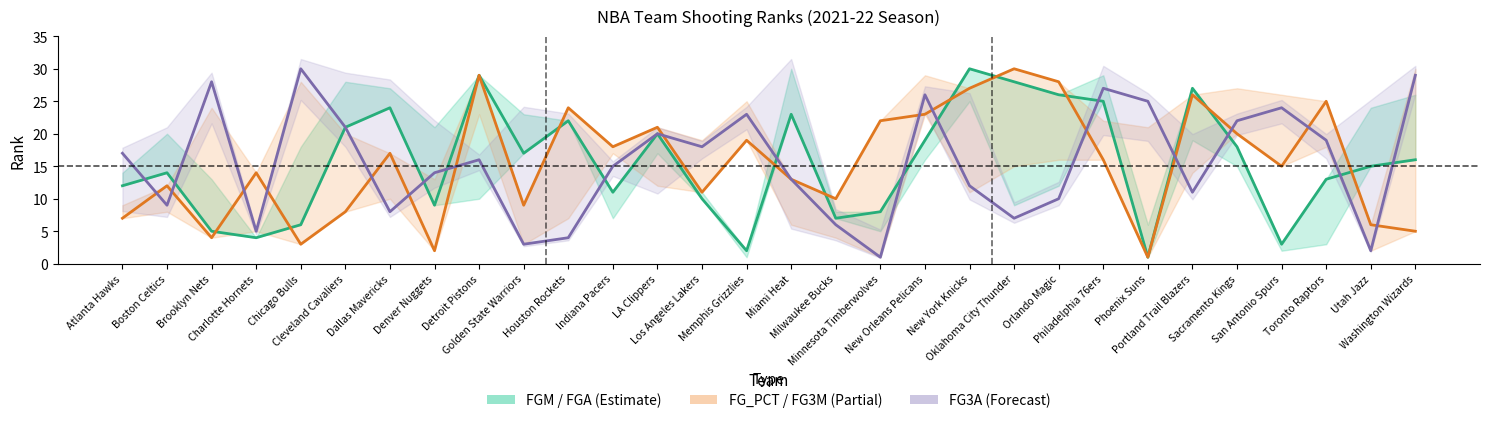

What is the sum of all FG3A Rank values?

465